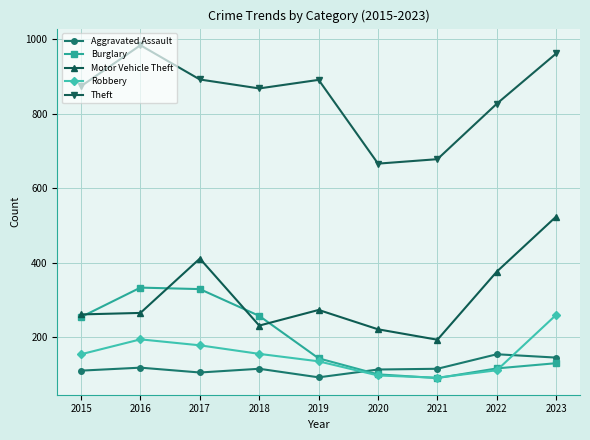

What is the difference between the maximum and minimum values in the Burglary series?

243